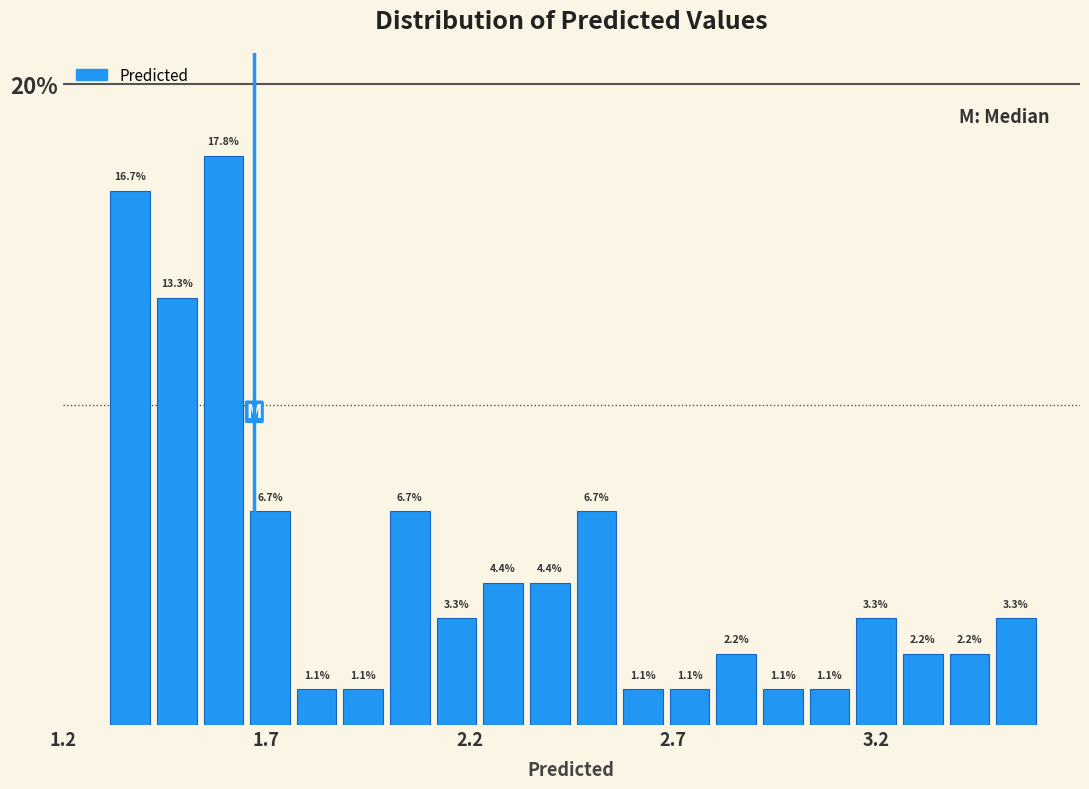

Read against the x-axis, roughly where is the centre of the tallest bar?

1.60